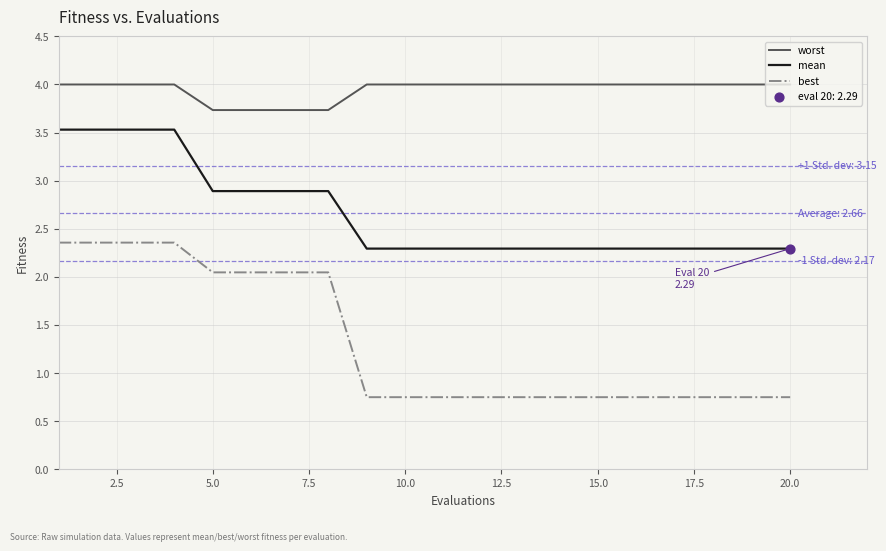

Which series has the largest total across all categories?

worst